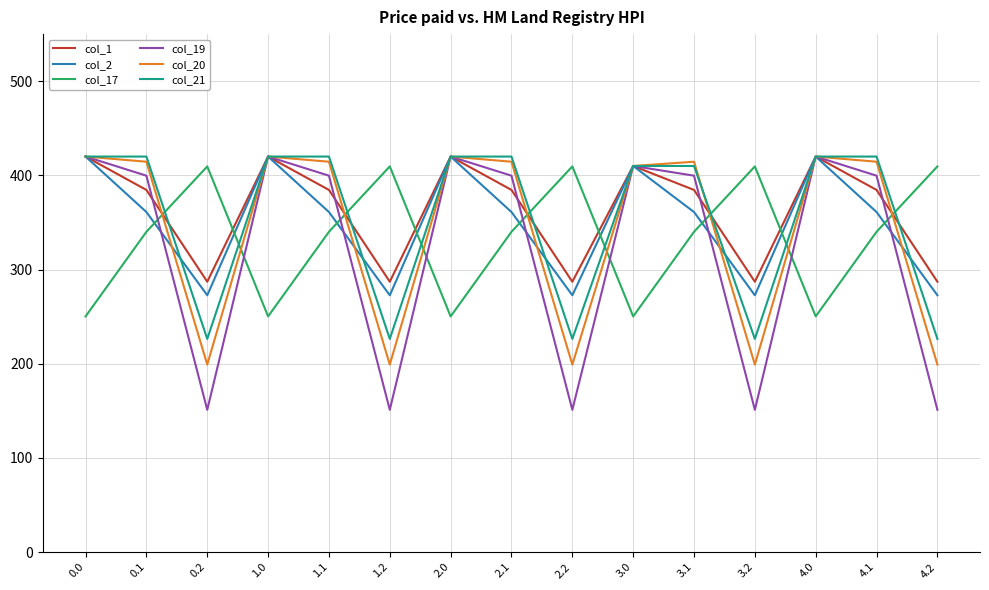

How many intersections are there between col_21 and col_17?

9